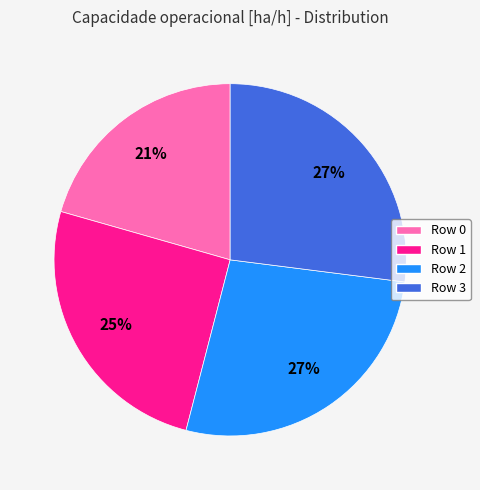

Does Row 0 represent more than half of the total?

No